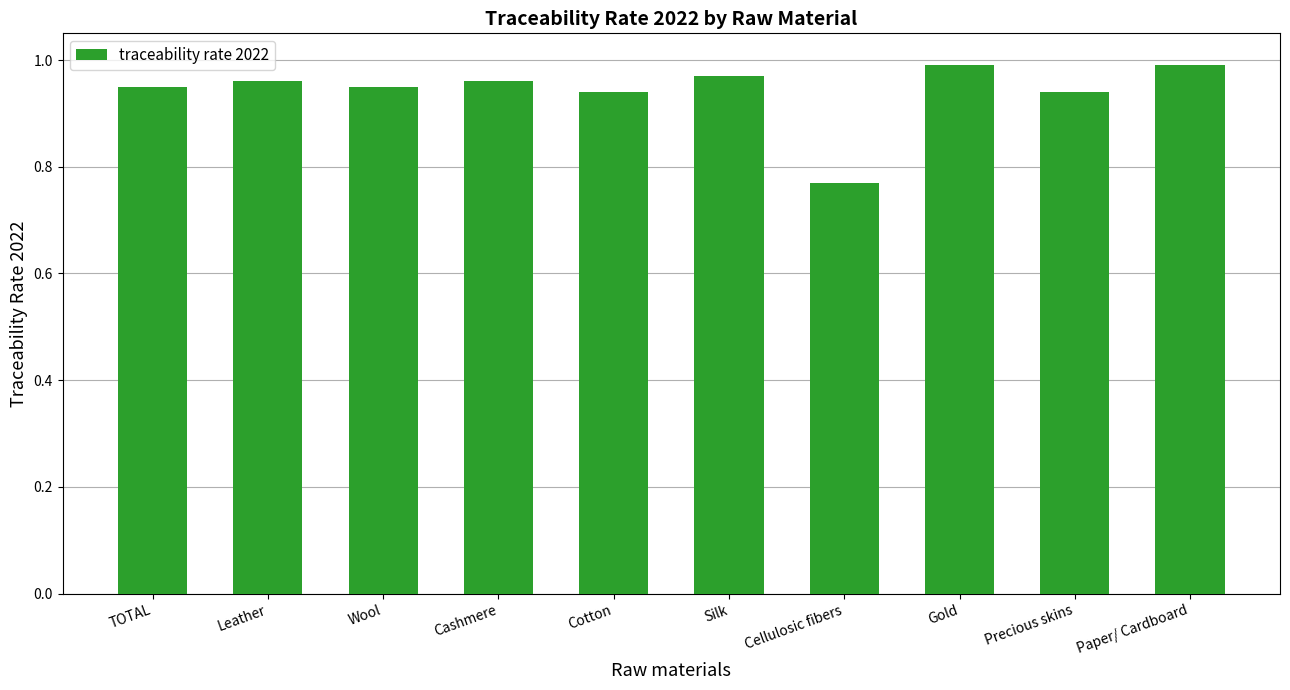

The chart shows a value of 0.4 at Wool. True or false?

False